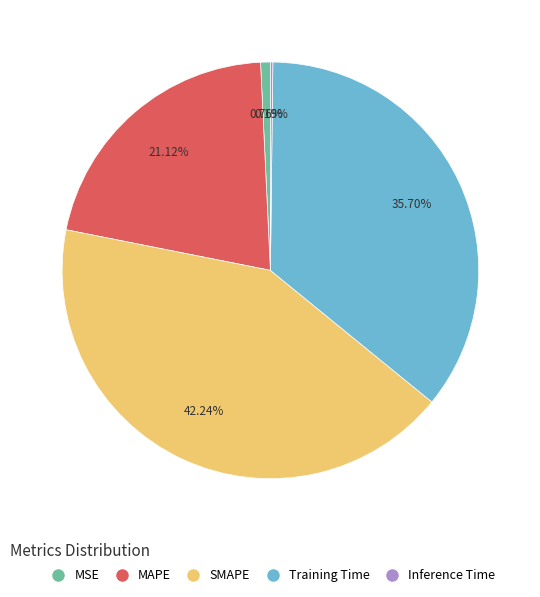

To the nearest percent, what is the average slice percentage?

20%